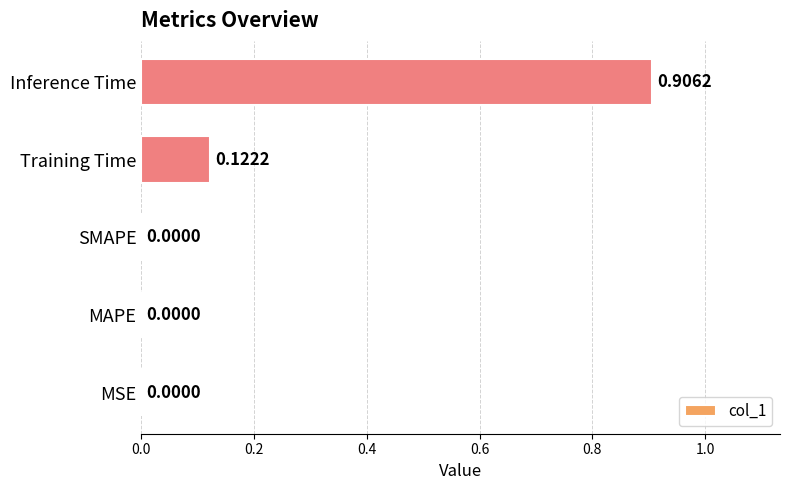

Which has a higher value, Inference Time or MSE?

Inference Time